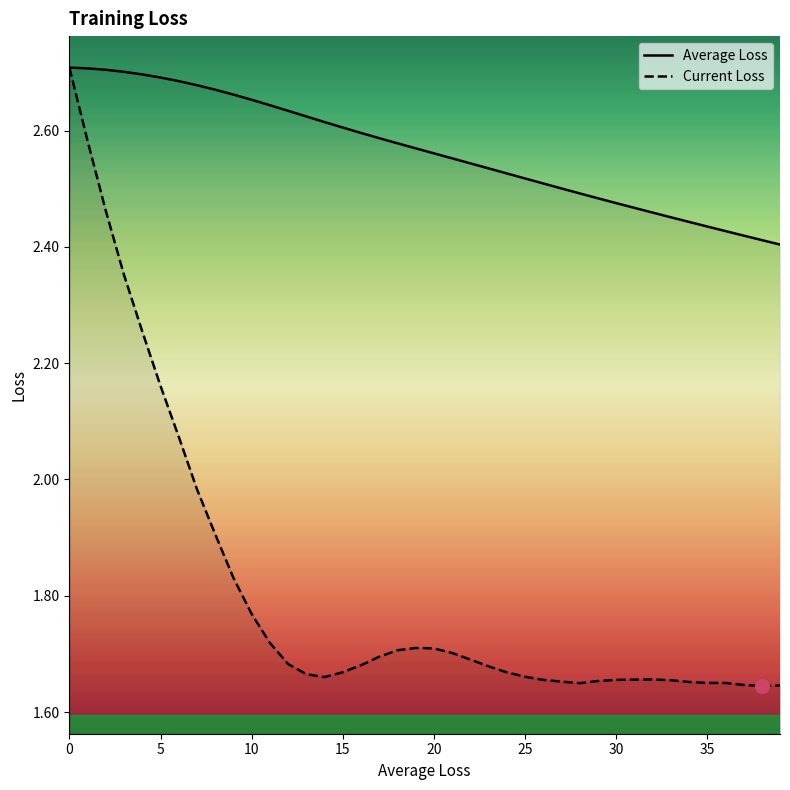

True or false: Current Loss has a value of 1.7 at 24.

True